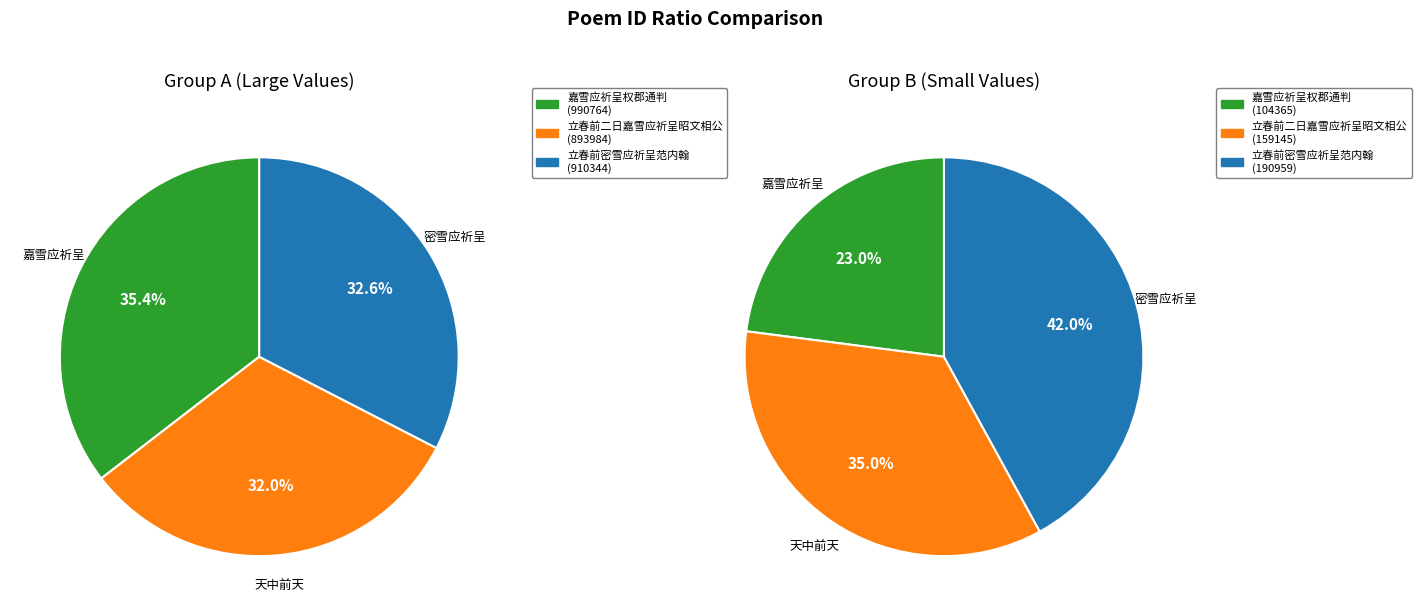

True or false: 立春前密雪应祈呈范内翰 accounts for 36% of the total.

False